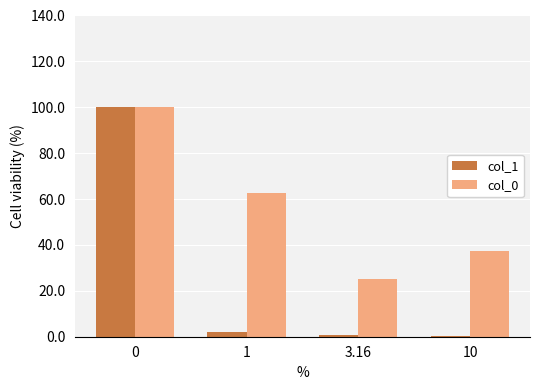

What is the lowest value of the col_1 series?

0.4